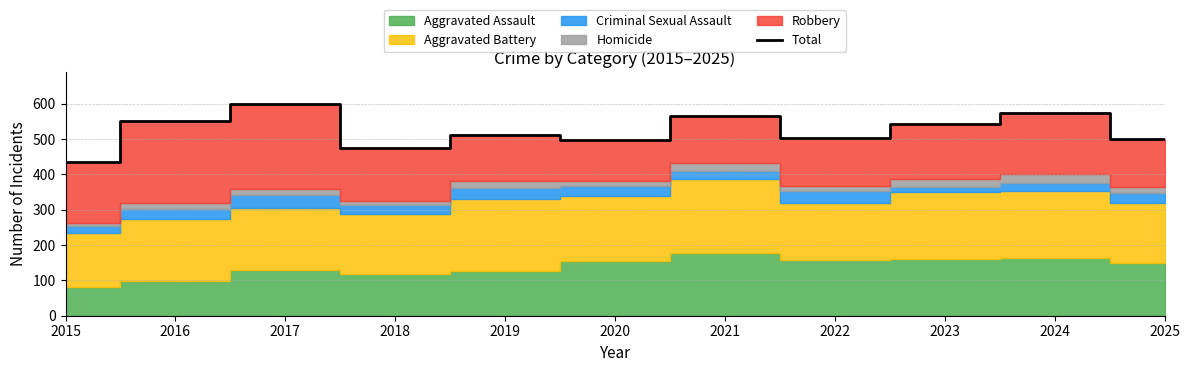

Is it true that the value at 2025 is 728?

False